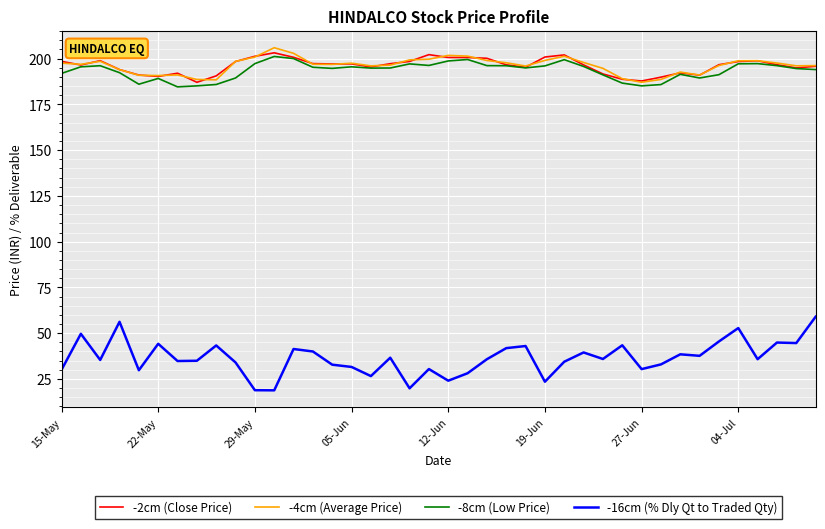

What is the highest value of the -8cm (Low Price) series?

201.2